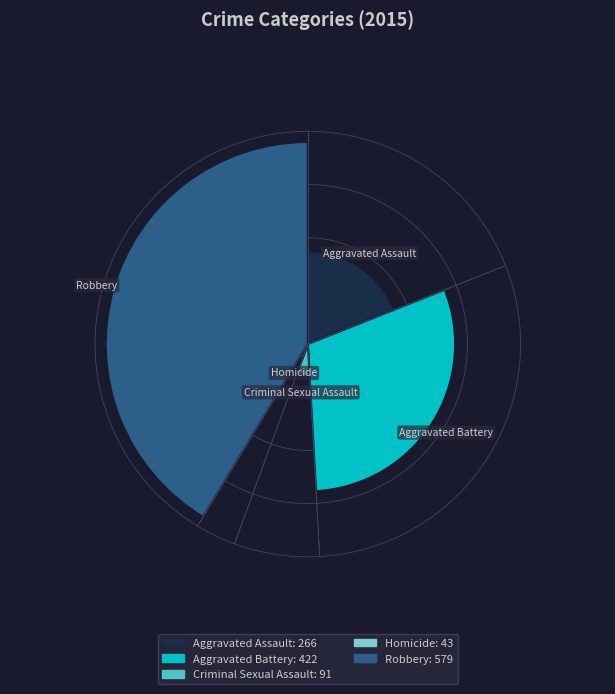

What is the largest slice in the pie chart?

Robbery